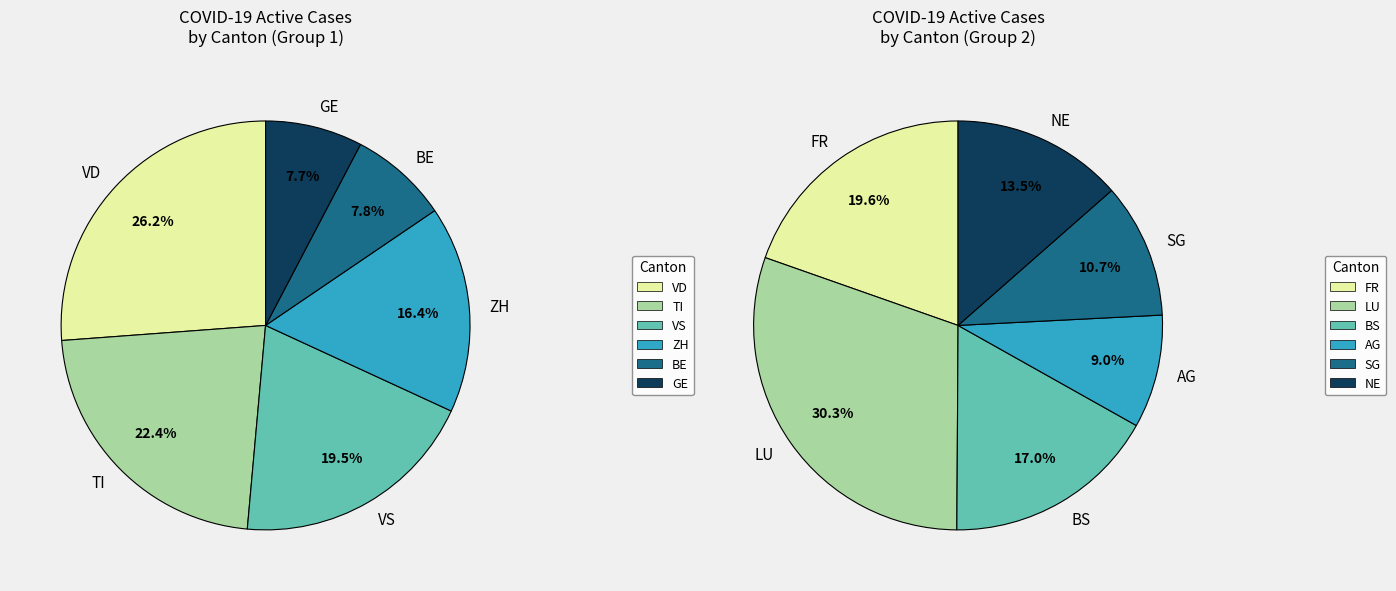

Does NW represent more than half of the total?

No